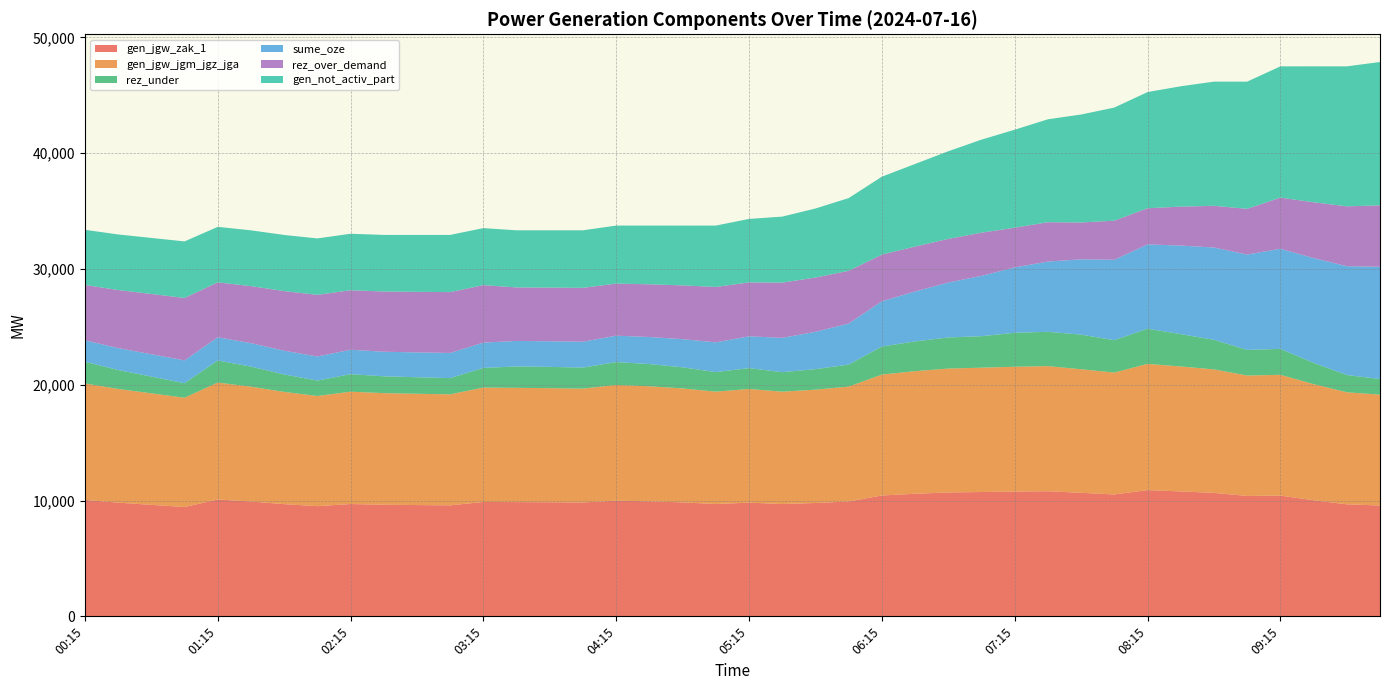

Reading left to right, what are all the values shown in this chart?

gen_jgw_zak_1: 00:15=10057	00:30=9818	00:45=9629	01:00=9438	01:15=10093	01:30=9916	01:45=9690	02:00=9514	02:15=9699	02:30=9637	02:45=9610	03:00=9585	03:15=9878	03:30=9865	03:45=9852	04:00=9832	04:15=9991	04:30=9933	04:45=9840	05:00=9702	05:15=9817	05:30=9700	05:45=9787	06:00=9919	06:15=10438	06:30=10586	06:45=10699	07:00=10736	07:15=10777	07:30=10804	07:45=10668	08:00=10525	08:15=10900	08:30=10788	08:45=10662	09:00=10398	09:15=10428	09:30=10026	09:45=9675	10:00=9571
gen_jgw_jgm_jgz_jga: 00:15=10057	00:30=9818	00:45=9629	01:00=9438	01:15=10093	01:30=9916	01:45=9690	02:00=9514	02:15=9699	02:30=9637	02:45=9610	03:00=9585	03:15=9878	03:30=9865	03:45=9852	04:00=9832	04:15=9991	04:30=9933	04:45=9840	05:00=9702	05:15=9817	05:30=9700	05:45=9787	06:00=9919	06:15=10438	06:30=10586	06:45=10699	07:00=10736	07:15=10777	07:30=10804	07:45=10668	08:00=10525	08:15=10900	08:30=10788	08:45=10662	09:00=10398	09:15=10428	09:30=10026	09:45=9675	10:00=9571
rez_under: 00:15=1874	00:30=1635	00:45=1446	01:00=1255	01:15=1910	01:30=1733	01:45=1507	02:00=1331	02:15=1516	02:30=1454	02:45=1427	03:00=1402	03:15=1695	03:30=1850	03:45=1837	04:00=1817	04:15=1976	04:30=1918	04:45=1825	05:00=1687	05:15=1802	05:30=1685	05:45=1772	06:00=1904	06:15=2423	06:30=2571	06:45=2684	07:00=2721	07:15=2933	07:30=2960	07:45=2992	08:00=2797	08:15=3036	08:30=2796	08:45=2555	09:00=2211	09:15=2241	09:30=1839	09:45=1488	10:00=1351
sume_oze: 00:15=1853	00:30=1892	00:45=1931	01:00=1970	01:15=2000	01:30=2027	01:45=2053	02:00=2080	02:15=2109	02:30=2121	02:45=2147	03:00=2173	03:15=2188	03:30=2201	03:45=2214	04:00=2234	04:15=2280	04:30=2338	04:45=2429	05:00=2568	05:15=2746	05:30=2963	05:45=3226	06:00=3544	06:15=3910	06:30=4311	06:45=4746	07:00=5210	07:15=5644	07:30=6068	07:45=6503	08:00=6945	08:15=7283	08:30=7645	08:45=7971	09:00=8236	09:15=8645	09:30=9048	09:45=9398	10:00=9690
rez_over_demand: 00:15=4776	00:30=5015	00:45=5204	01:00=5395	01:15=4745	01:30=4923	01:45=5149	02:00=5324	02:15=5139	02:30=5201	02:45=5228	03:00=5253	03:15=4965	03:30=4621	03:45=4634	04:00=4654	04:15=4495	04:30=4552	04:45=4646	05:00=4784	05:15=4654	05:30=4771	05:45=4683	06:00=4552	06:15=4027	06:30=3879	06:45=3766	07:00=3729	07:15=3428	07:30=3400	07:45=3181	08:00=3376	08:15=3122	08:30=3363	08:45=3603	09:00=3947	09:15=4417	09:30=4819	09:45=5170	10:00=5306
gen_not_activ_part: 00:15=4761	00:30=4800	00:45=4839	01:00=4880	01:15=4792	01:30=4819	01:45=4845	02:00=4871	02:15=4876	02:30=4888	02:45=4915	03:00=4940	03:15=4920	03:30=4933	03:45=4946	04:00=4966	04:15=5012	04:30=5070	04:45=5163	05:00=5301	05:15=5483	05:30=5700	05:45=5963	06:00=6281	06:15=6730	06:30=7132	06:45=7569	07:00=8032	07:15=8464	07:30=8887	07:45=9323	08:00=9766	08:15=10032	08:30=10394	08:45=10720	09:00=10984	09:15=11334	09:30=11736	09:45=12087	10:00=12380